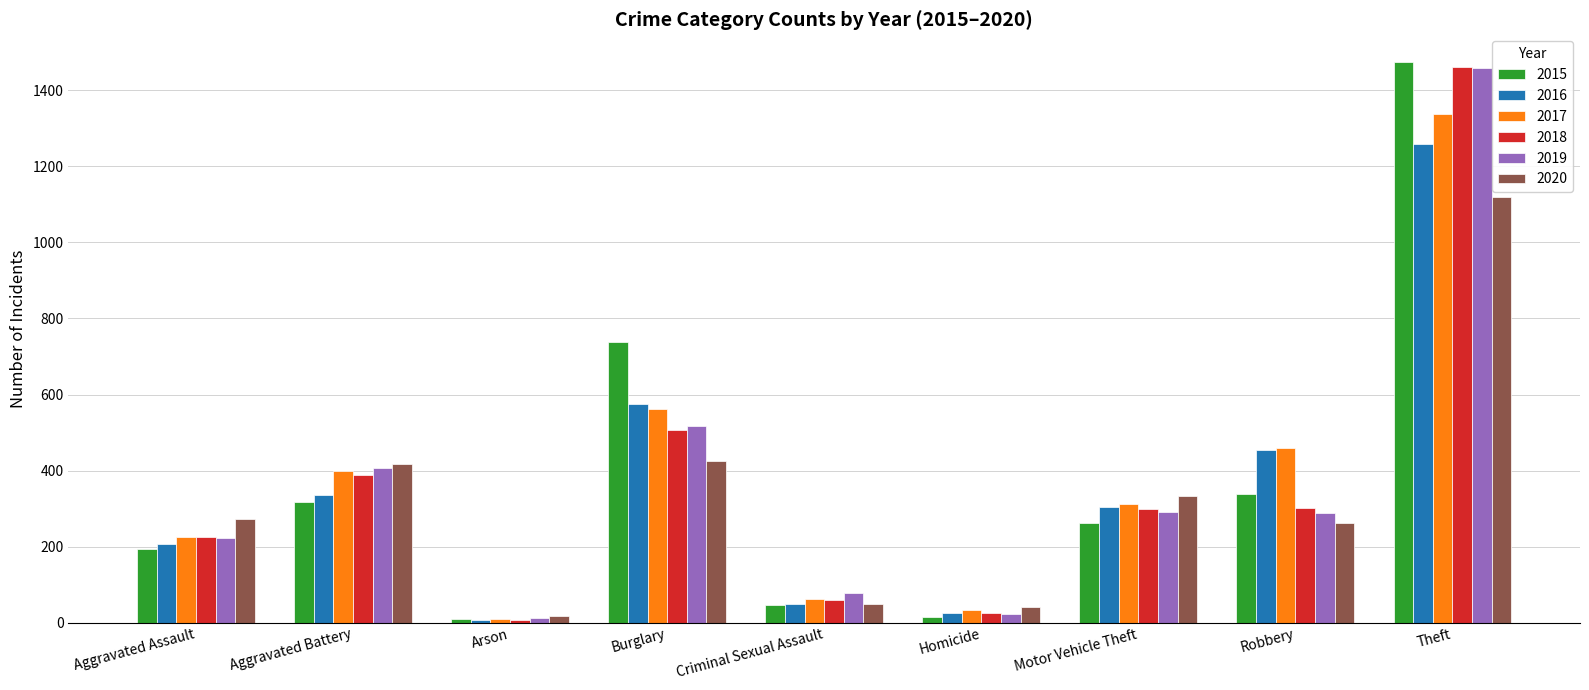

What is the minimum value shown in the chart?

7